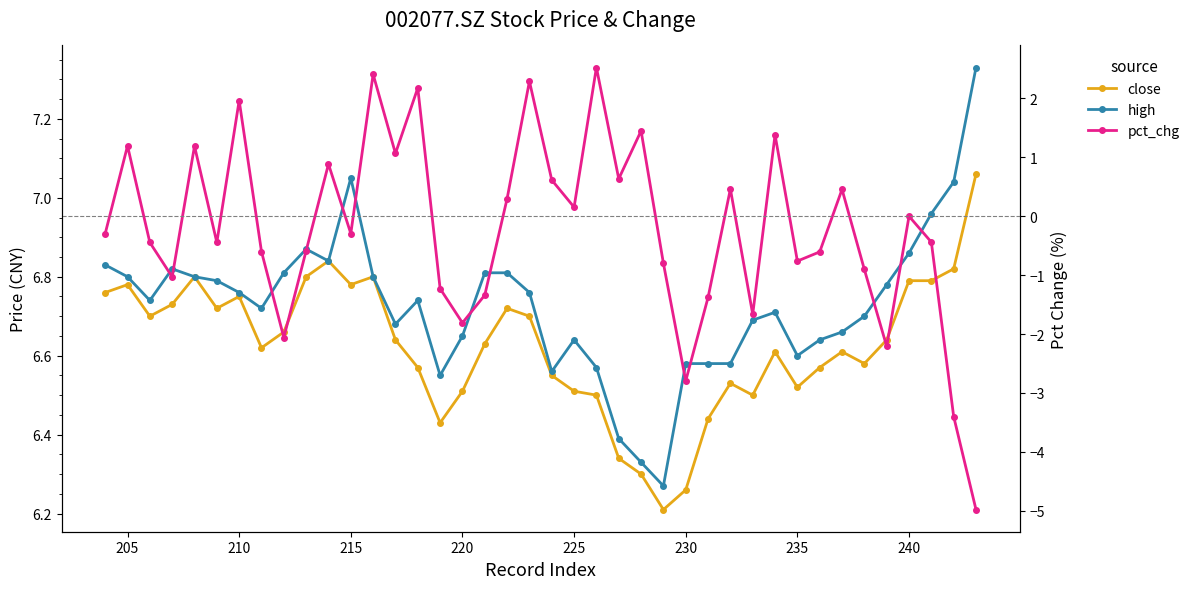

True or false: high and close cross at least once.

False